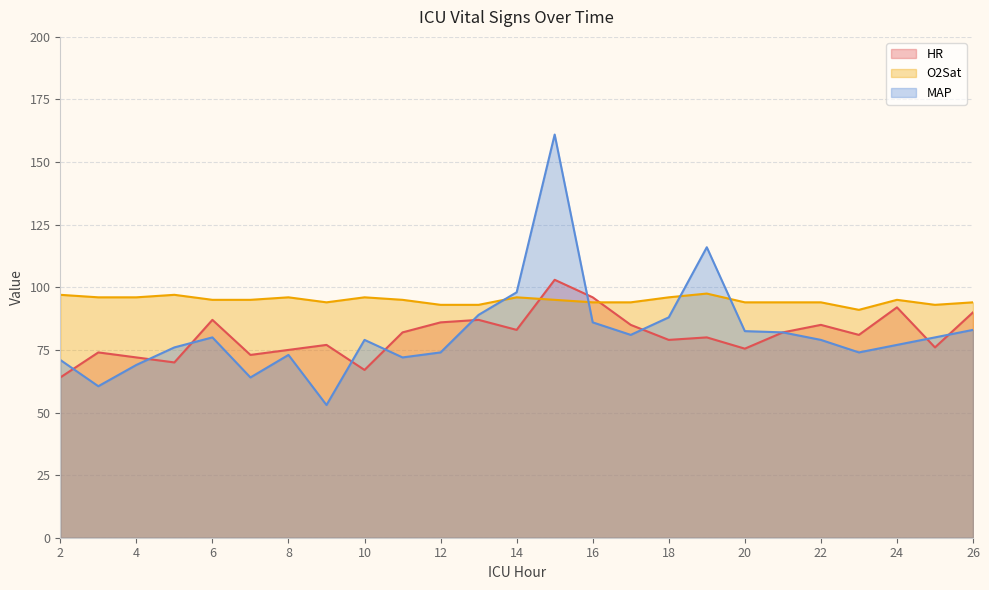

At which label is MAP closest to 107?

14